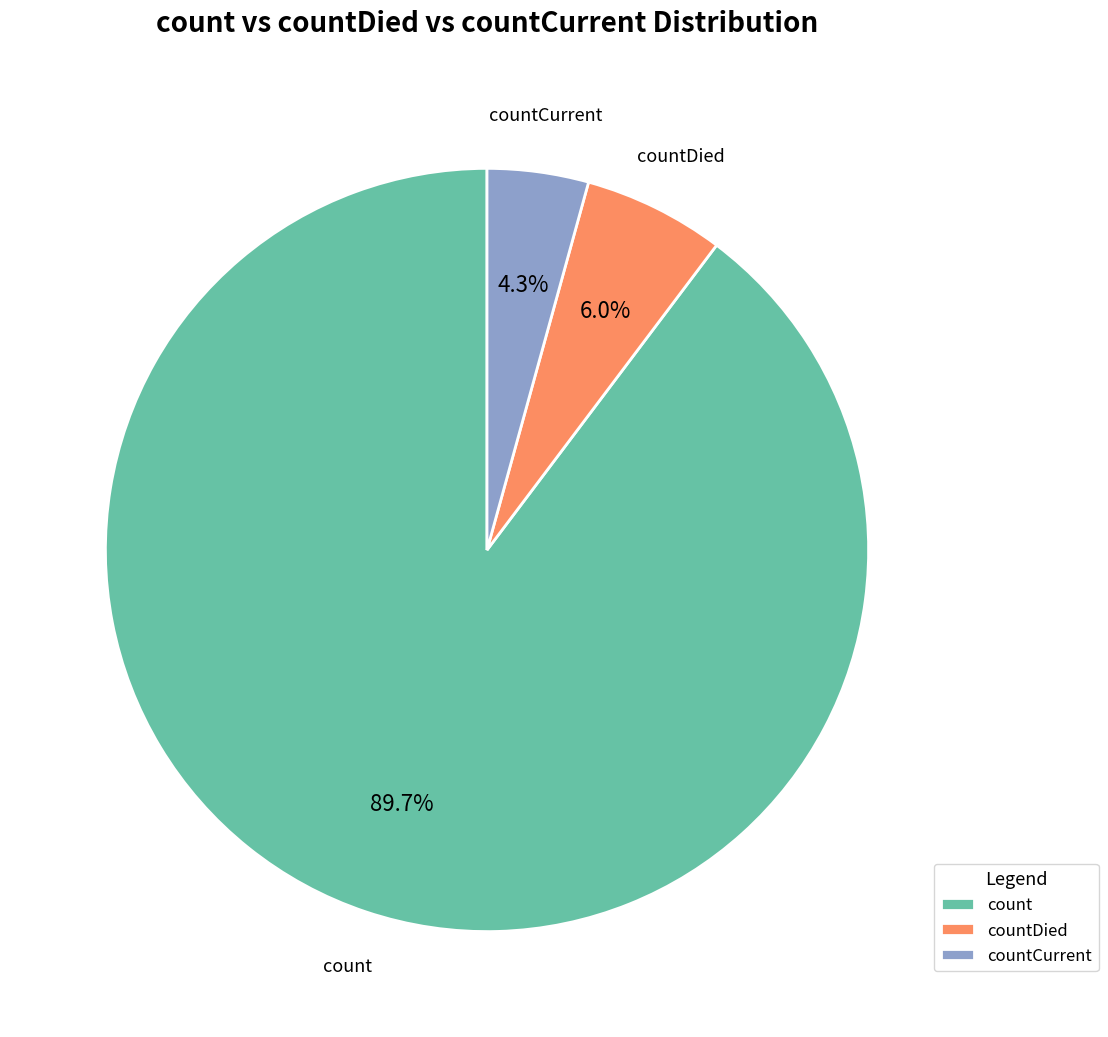

How many segments does this pie chart have?

3